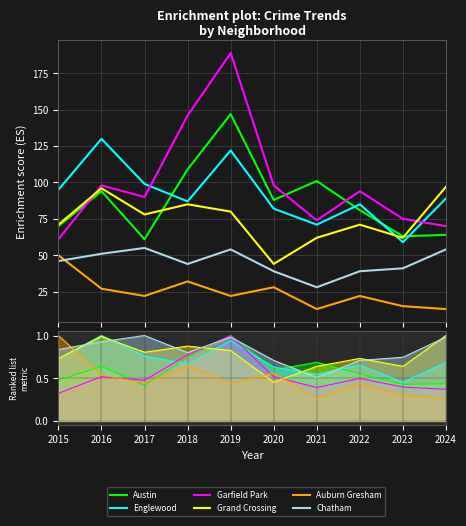

Is the value of Chatham at 2019 greater than the value of Garfield Park at 2019?

No